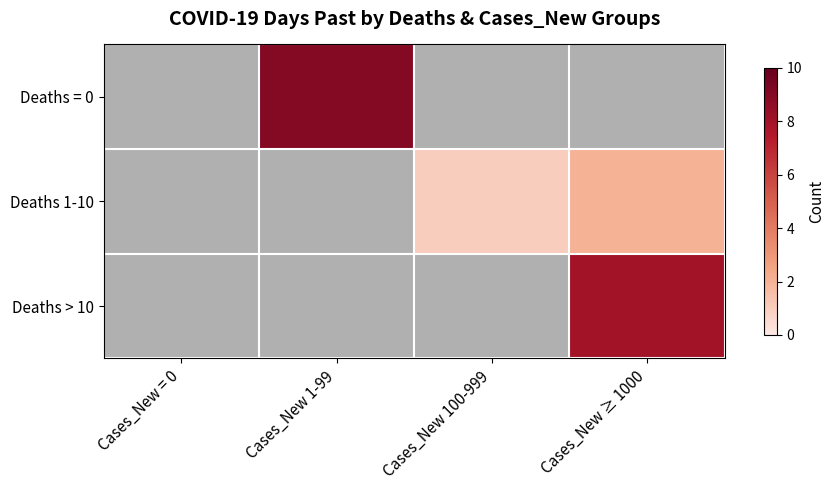

Is the value of Deaths > 10 at Cases_New ≥ 1000 greater than the value of Deaths = 0 at Cases_New = 0?

Yes